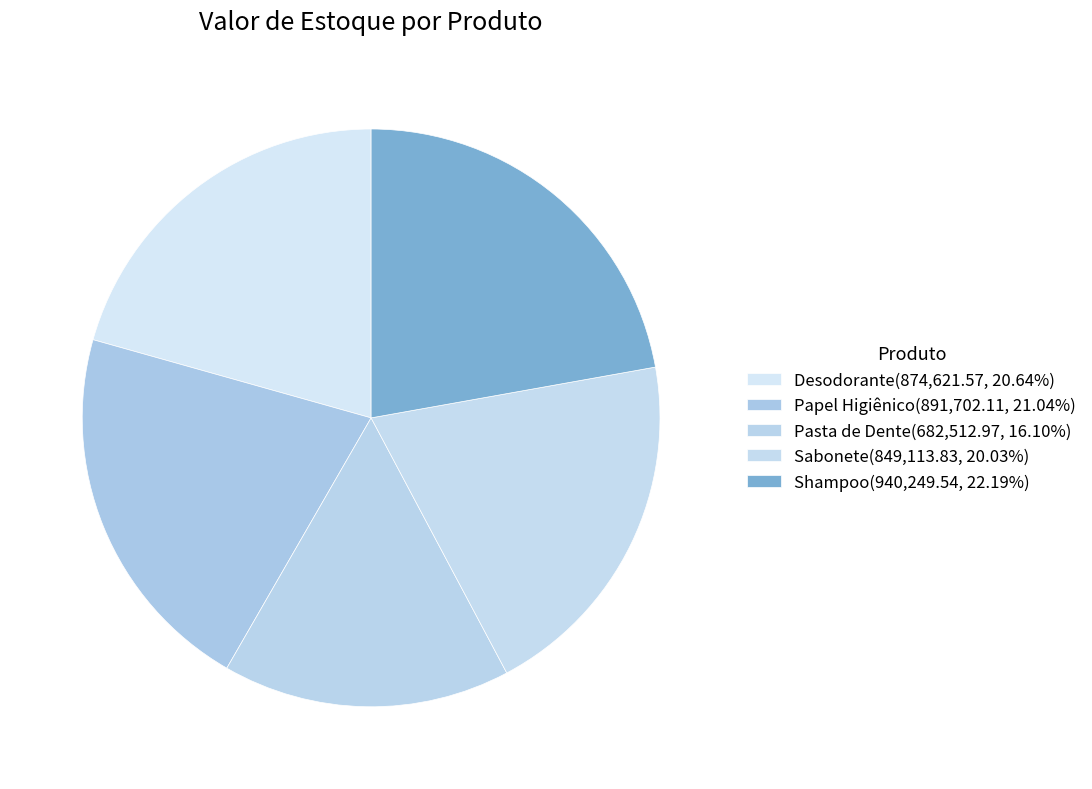

Does Desodorante represent more than half of the total?

No